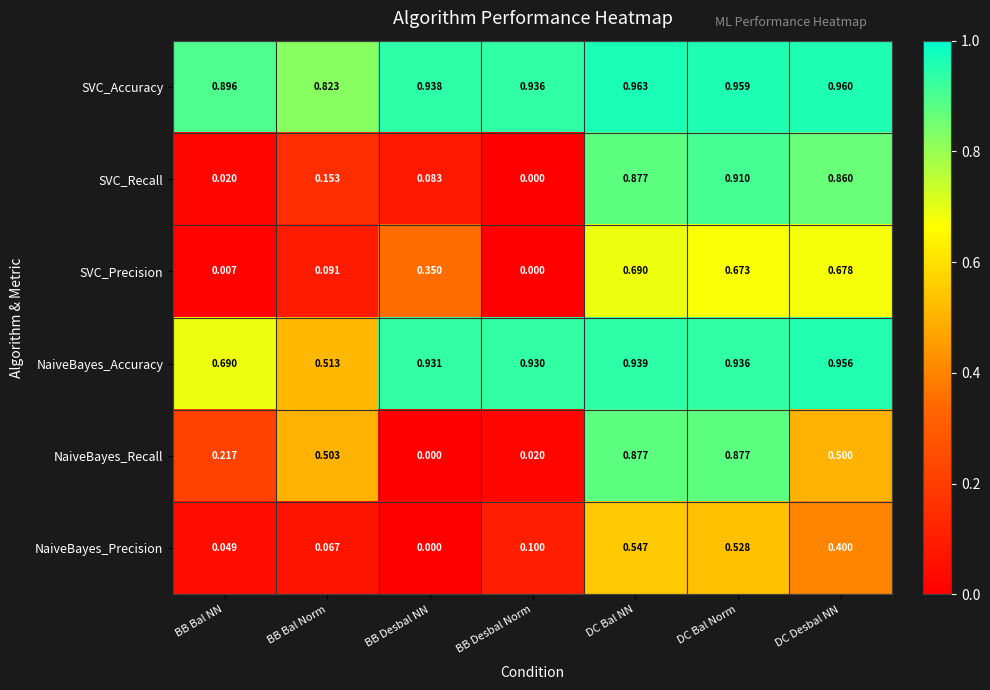

List the series in order of their peak value, lowest first.

NaiveBayes_Precision, SVC_Precision, NaiveBayes_Recall, SVC_Recall, NaiveBayes_Accuracy, SVC_Accuracy